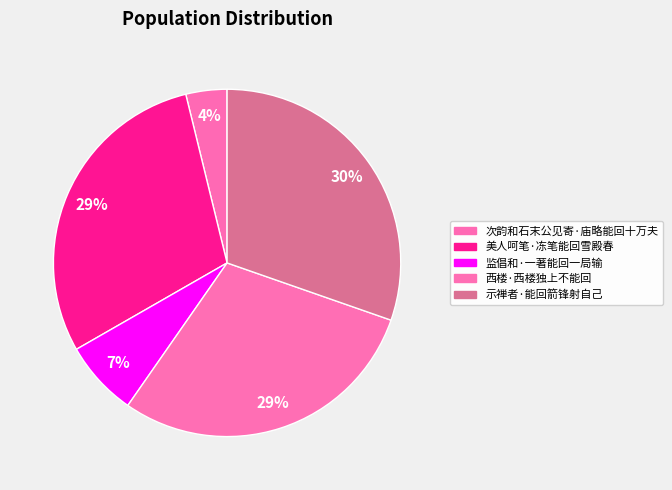

How many segments does this pie chart have?

5